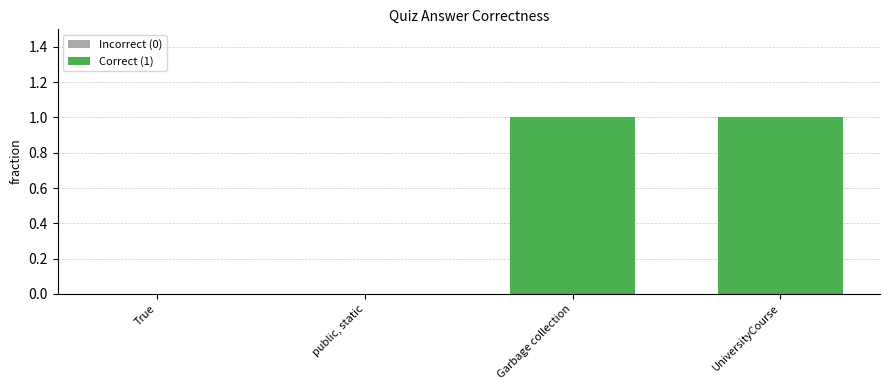

What is the change in value from public, static to Garbage collection?

+1